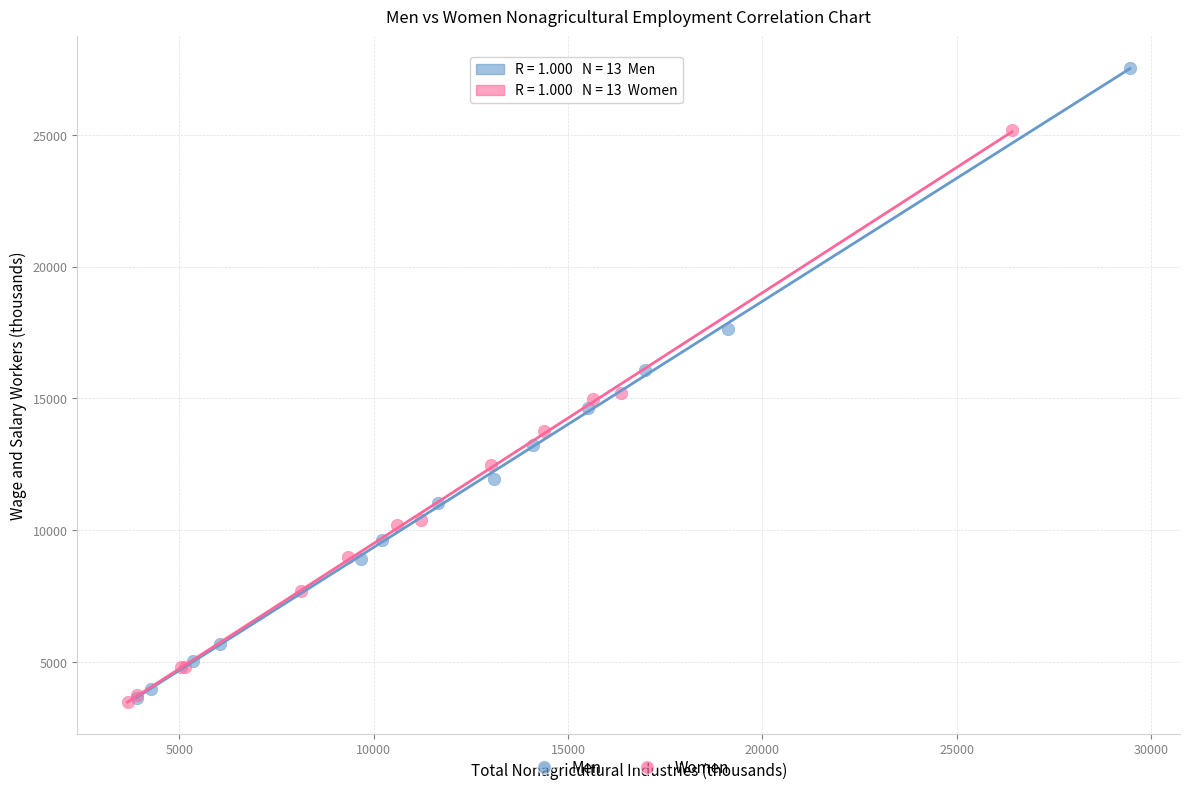

What are all the series names shown in the legend?

Men, Women